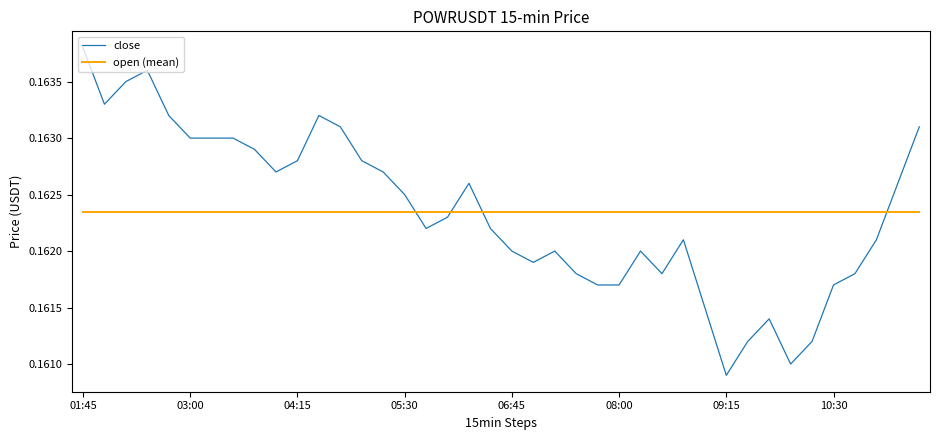

After their last crossing, which series has the higher values: close or open (mean)?

close